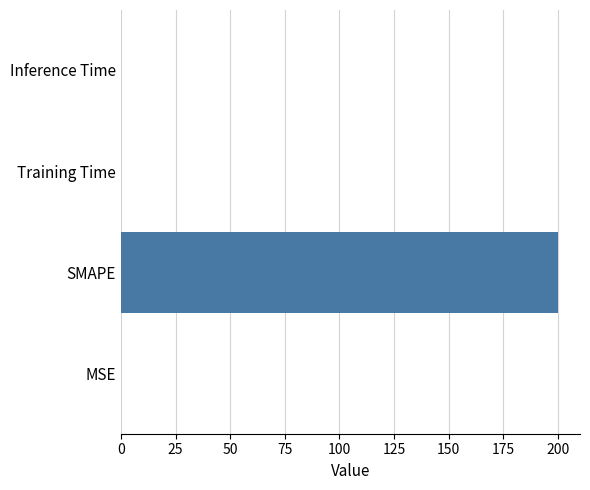

What is the sum of all values?

200.1